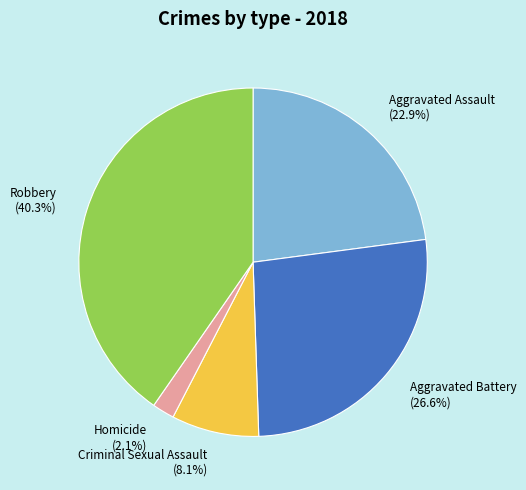

Approximately how many times larger is the value at Homicide compared to Criminal Sexual Assault?

0.3